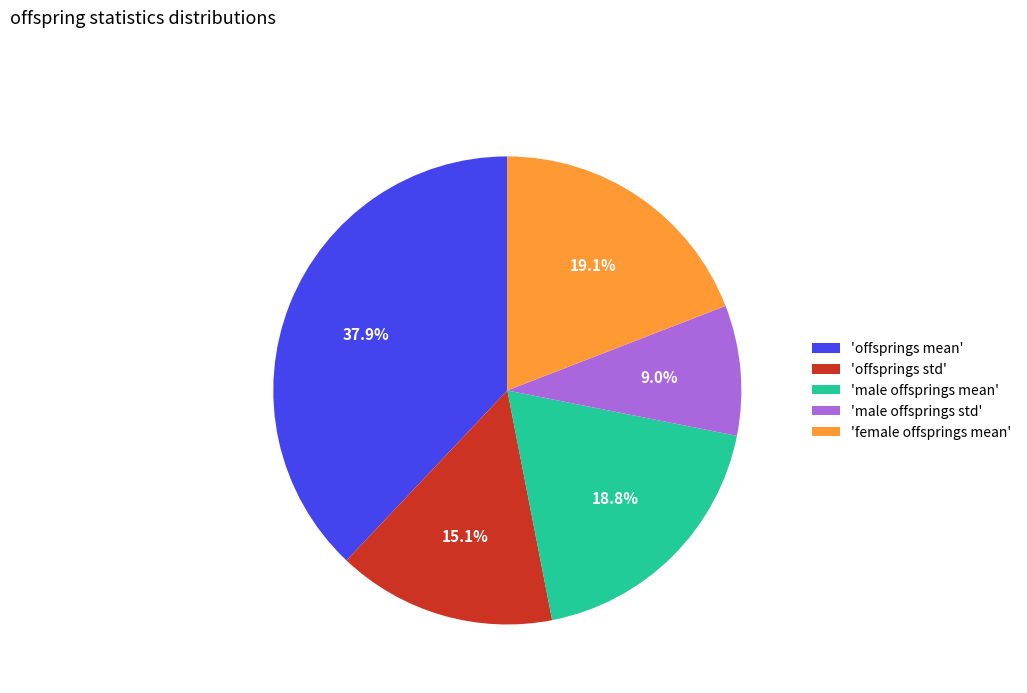

Which slice is the smallest?

'male offsprings std'